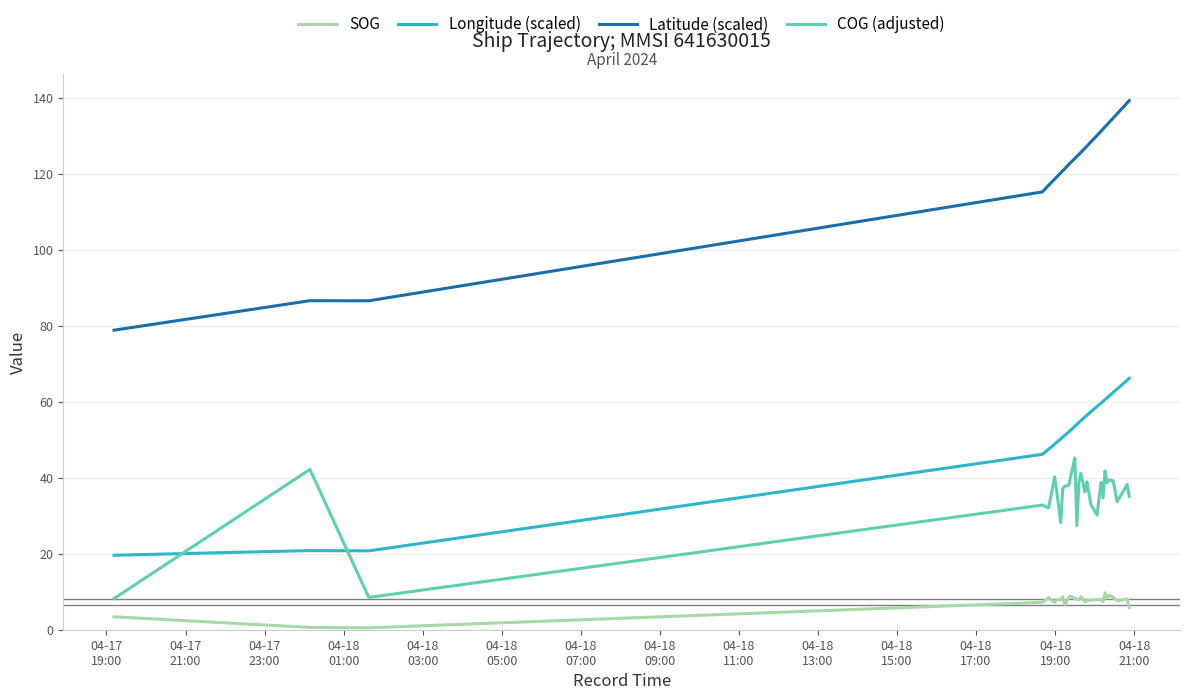

What is the difference between the maximum and minimum values in the Longitude (scaled) series?

46.6